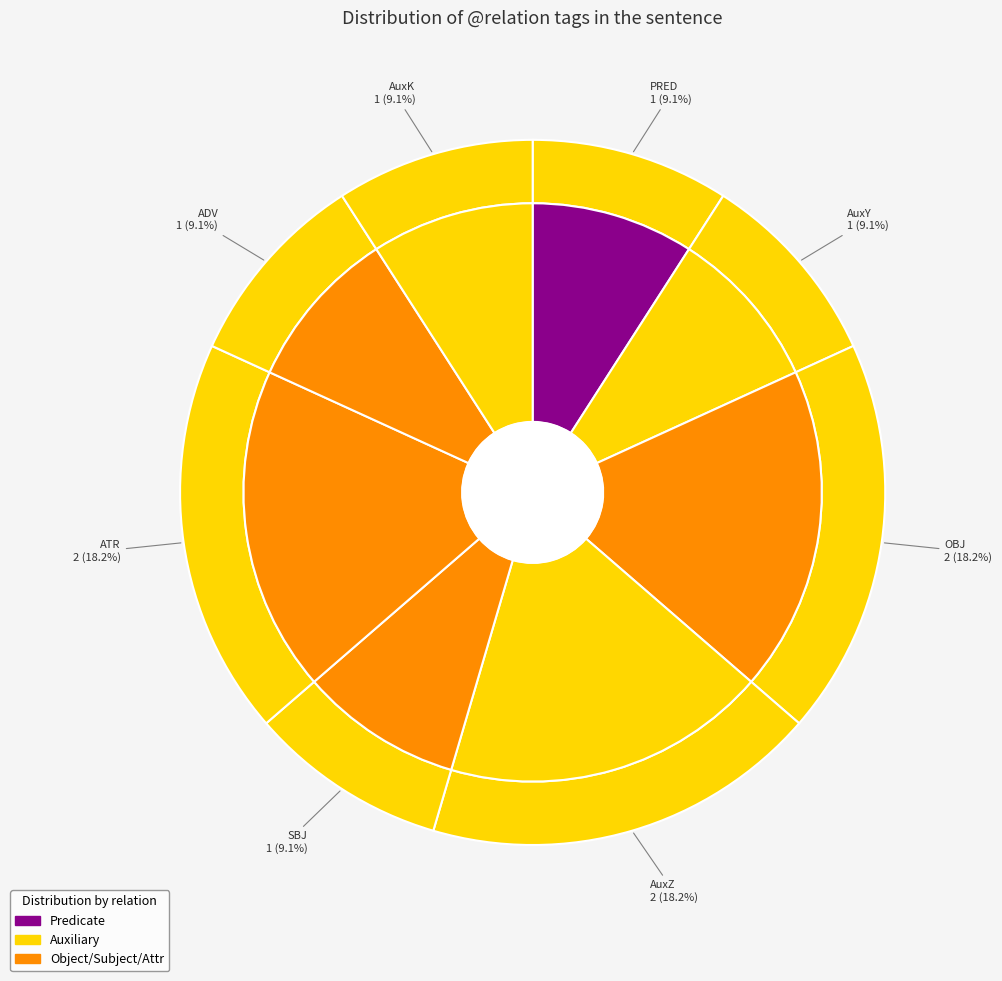

Which category has the smallest portion of the pie?

PRED